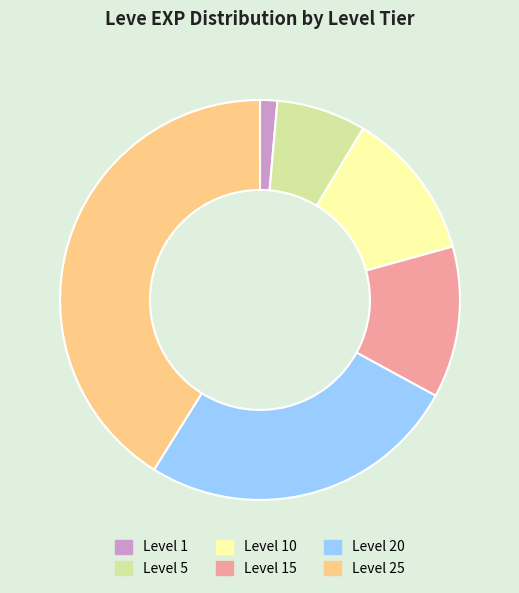

Is there any slice that represents more than half of the pie?

No